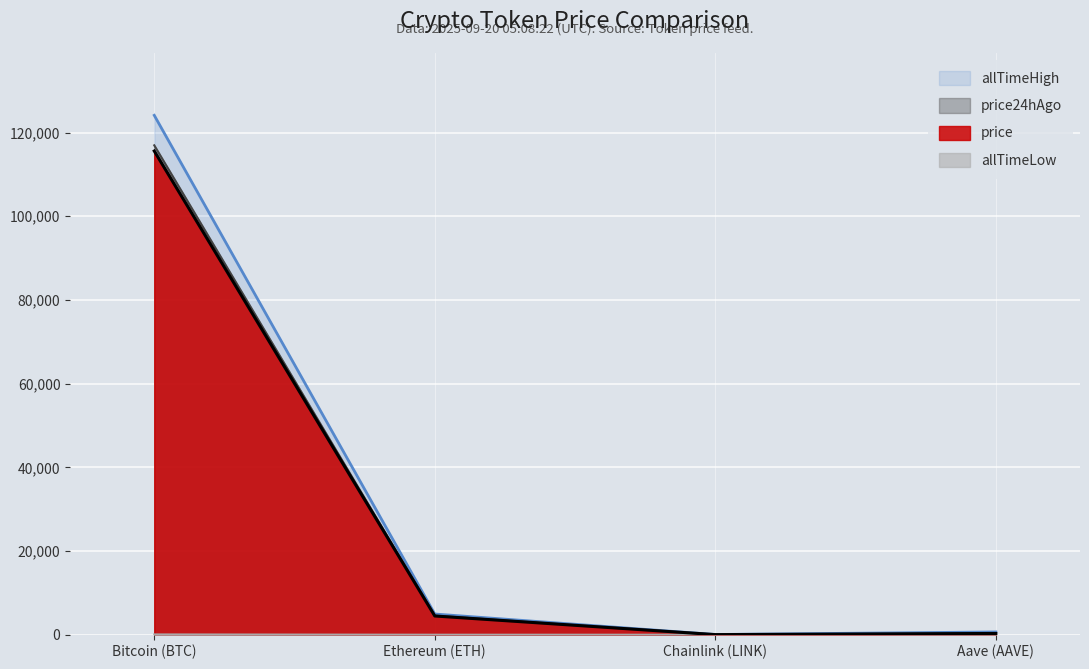

Reading left to right, list all the values displayed in this chart.

price: Bitcoin (BTC)=115599.0	Ethereum (ETH)=4475.9	Chainlink (LINK)=23.4	Aave (AAVE)=300.4
price24hAgo: Bitcoin (BTC)=116959.0	Ethereum (ETH)=4555.6	Chainlink (LINK)=24.6	Aave (AAVE)=306.8
allTimeHigh: Bitcoin (BTC)=124128.0	Ethereum (ETH)=4946.1	Chainlink (LINK)=52.7	Aave (AAVE)=661.7
allTimeLow: Bitcoin (BTC)=67.8	Ethereum (ETH)=0.4	Chainlink (LINK)=0.1	Aave (AAVE)=26.0